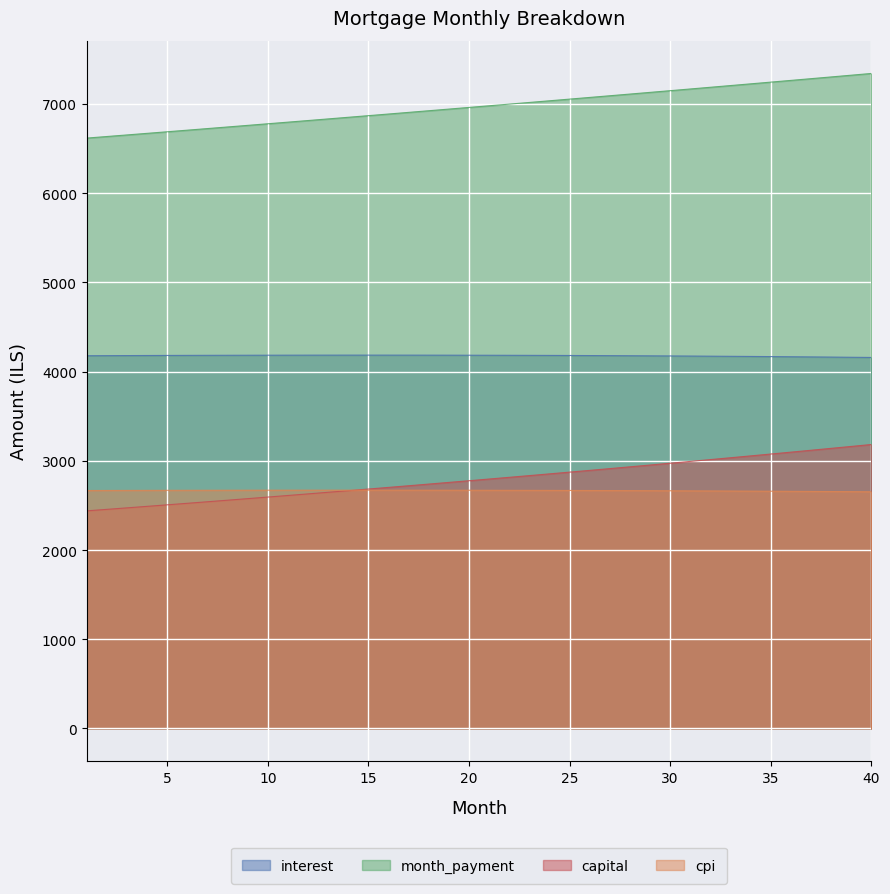

Which category has the lowest value in the capital series?

1